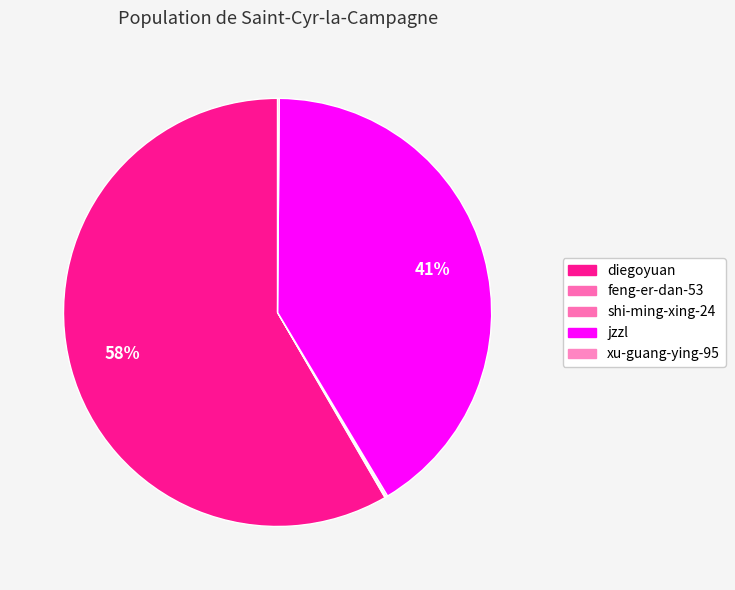

Does feng-er-dan-53 account for over 50% of the chart?

No